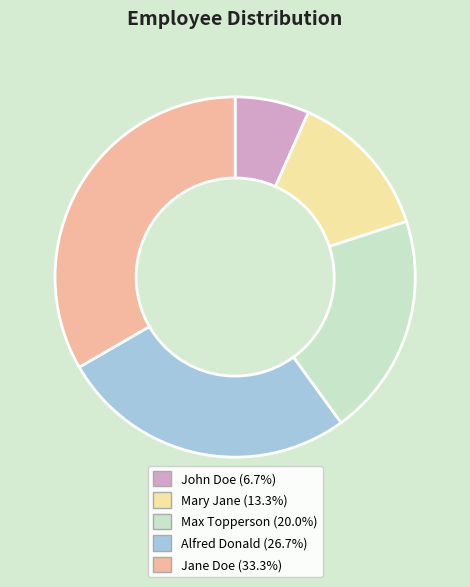

Approximately how many times larger is the value at Max Topperson (20.0%) compared to Mary Jane (13.3%)?

1.5